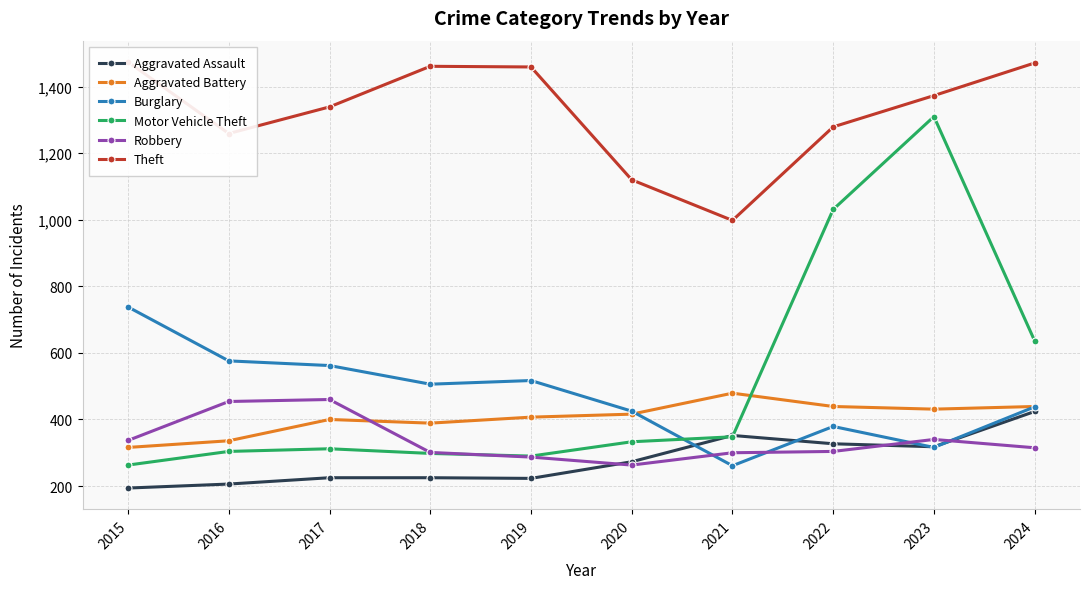

How many interior local valleys does the Aggravated Battery series have?

2